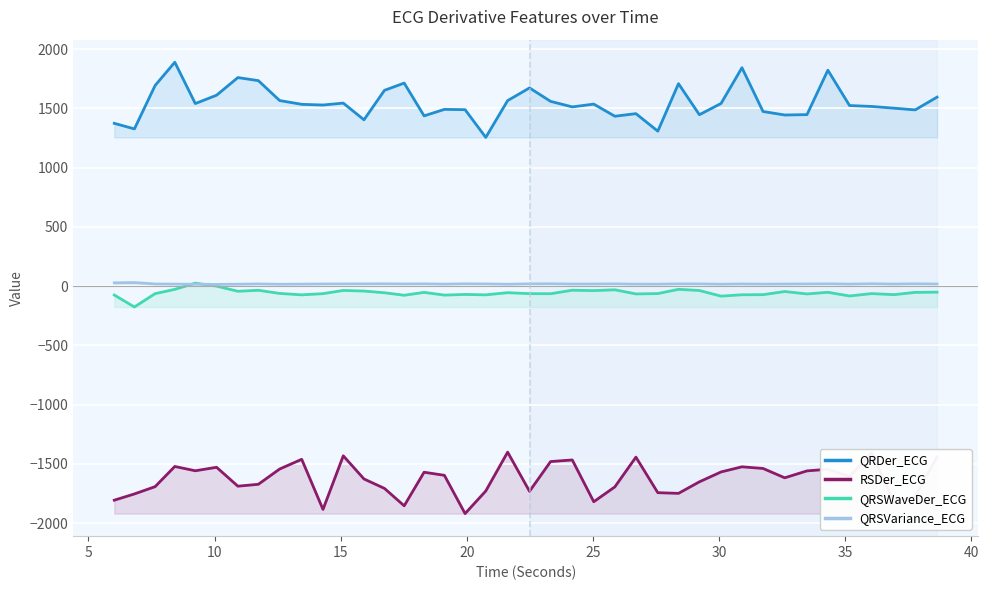

Reading left to right, transcribe all the data shown in this chart.

QRDer_ECG: 1373.8	1326.8	1693.0	1889.3	1540.7	1611.1	1759.9	1734.1	1566.2	1534.2	1528.4	1544.5	1403.6	1652.3	1713.6	1436.9	1491.5	1489.1	1255.1	1565.7	1672.6	1559.2	1512.6	1536.0	1433.8	1455.5	1307.7	1708.4	1446.5	1541.7	1843.2	1473.6	1444.2	1447.2	1822.2	1524.0	1516.3	1501.7	1487.2	1595.0
RSDer_ECG: -1805.9	-1753.2	-1691.8	-1521.5	-1557.7	-1528.3	-1687.8	-1671.8	-1543.0	-1460.9	-1883.9	-1431.6	-1626.8	-1706.6	-1853.3	-1570.0	-1596.1	-1919.0	-1728.5	-1400.6	-1730.8	-1480.0	-1466.5	-1819.0	-1693.7	-1442.6	-1742.6	-1748.3	-1651.0	-1567.6	-1524.3	-1538.2	-1617.1	-1558.8	-1544.9	-1606.6	-1405.1	-1817.6	-1776.2	-1439.1
QRSWaveDer_ECG: -74.7	-175.8	-63.2	-27.0	25.2	0.4	-43.2	-34.7	-61.3	-73.4	-63.2	-36.1	-41.3	-55.7	-76.8	-52.5	-75.5	-69.9	-73.3	-55.1	-63.1	-63.9	-34.3	-37.6	-30.7	-65.5	-62.7	-26.7	-36.7	-84.2	-72.6	-71.8	-45.2	-65.7	-51.8	-82.8	-62.7	-71.7	-52.5	-50.4
QRSVariance_ECG: 28.0	30.5	18.4	17.2	16.1	14.7	16.6	18.7	16.1	17.2	18.4	18.8	19.4	19.8	18.7	19.3	17.2	19.7	18.8	16.5	19.3	19.9	17.9	18.0	19.2	16.8	16.7	19.1	18.8	16.7	18.4	17.2	17.9	18.5	19.3	17.4	19.8	17.8	19.5	18.1